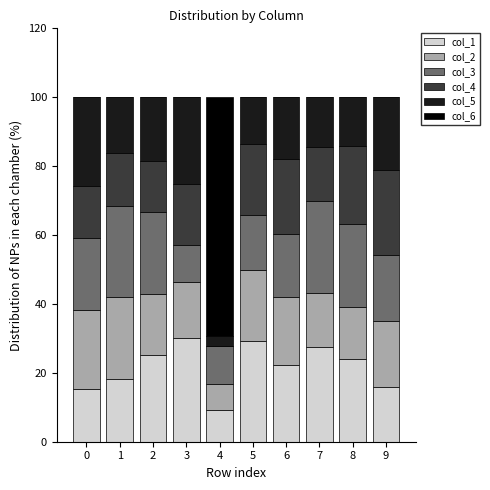

What is the total value across all series at 4?

100.0